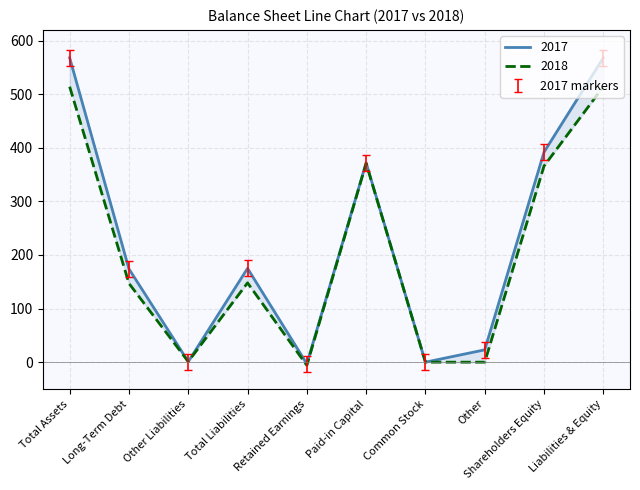

What is the difference between the 2018 values at Liabilities & Equity and Long-Term Debt?

367